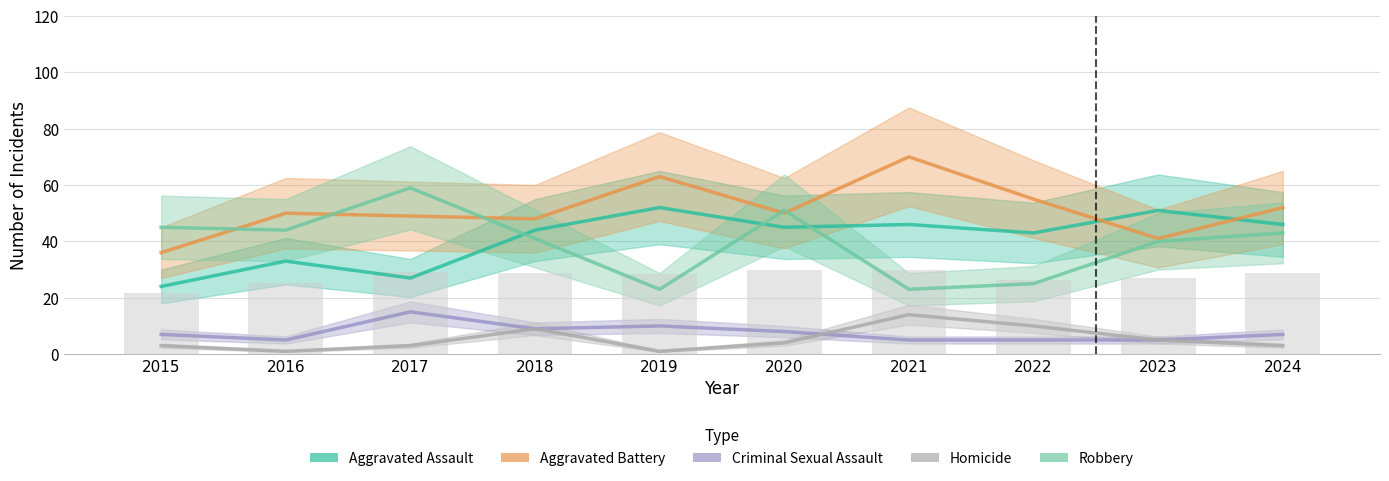

How many groups of bars are there?

10